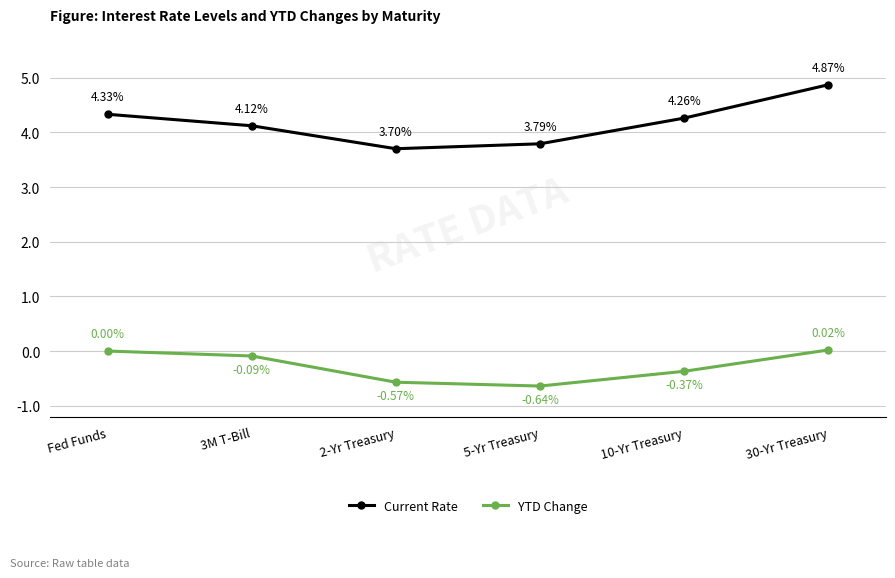

List the labels in order of Current Rate value, largest first.

30-Yr Treasury, Fed Funds, 10-Yr Treasury, 3M T-Bill, 5-Yr Treasury, 2-Yr Treasury